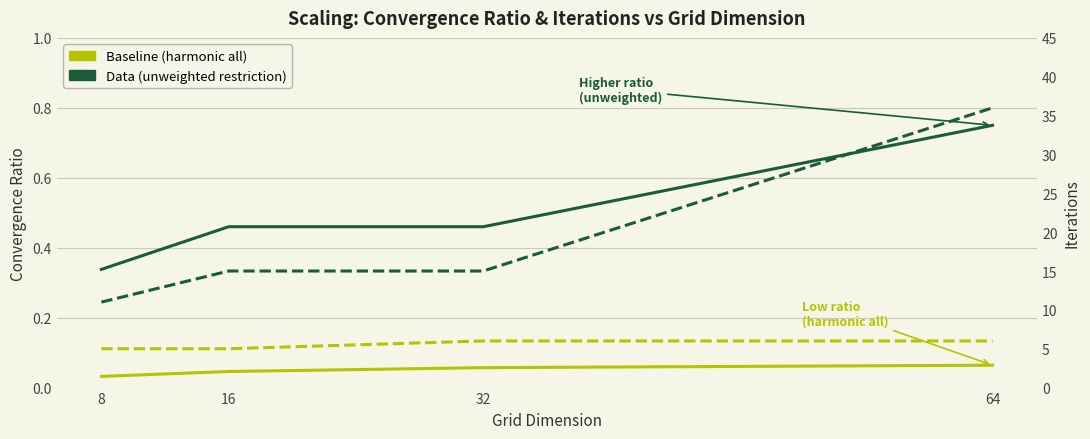

True or false: Ratio – data (unweighted) and Ratio – baseline intersect in this chart.

False